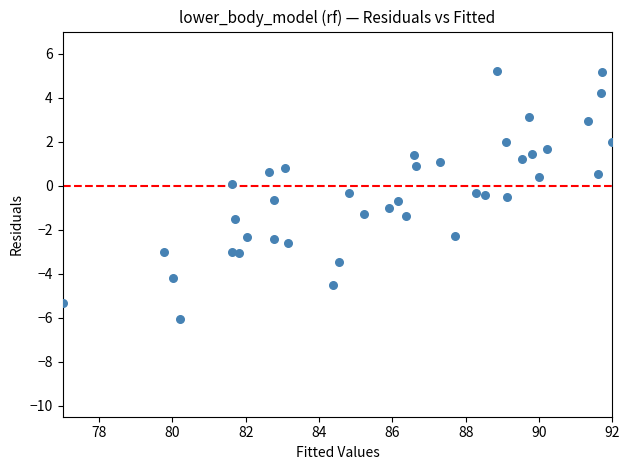

What is the range of Y values (max minus min)?

11.2